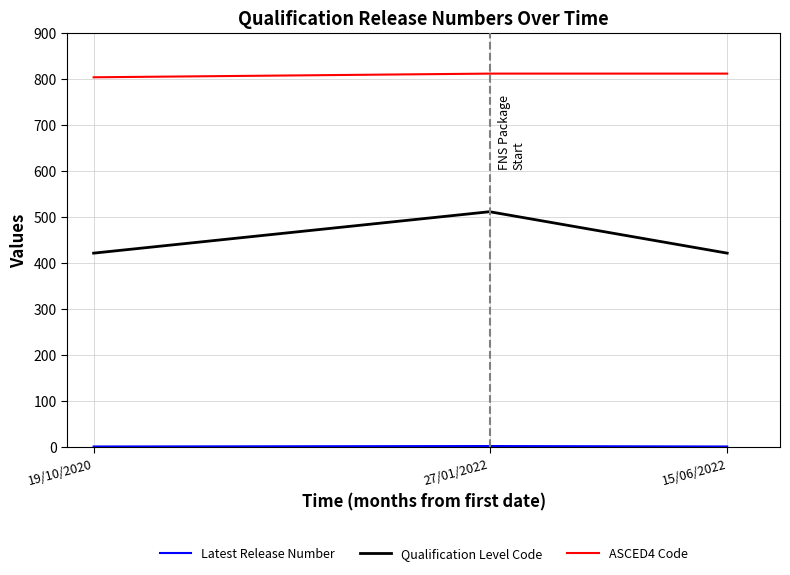

What is the highest value of the Qualification Level Code series?

511